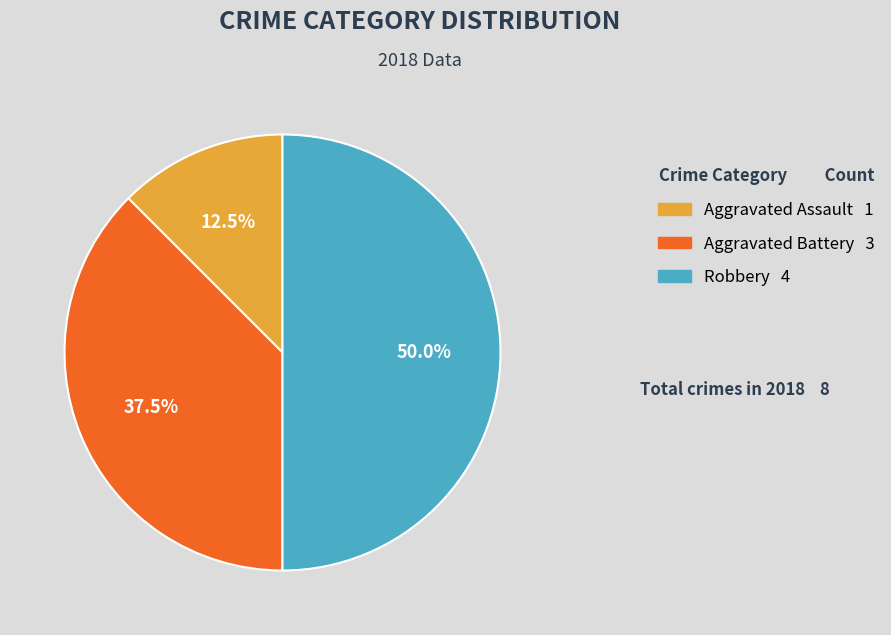

What is the total percentage of Robbery 4 and Aggravated Battery 3?

87.5%